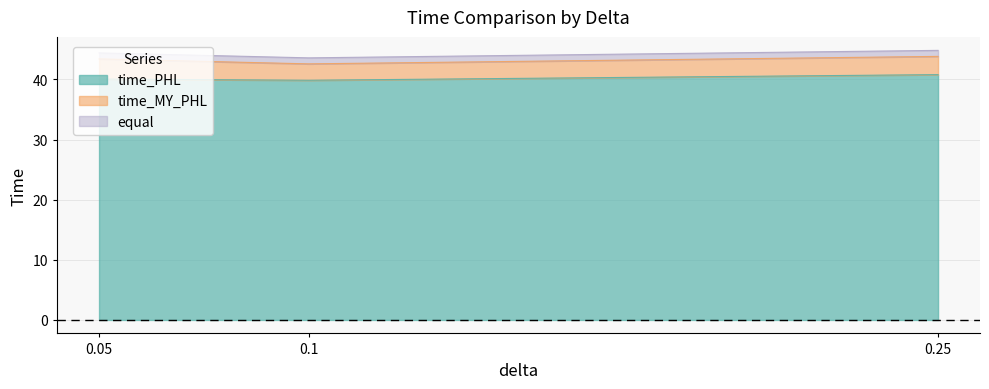

What position from the right is 0.05?

3